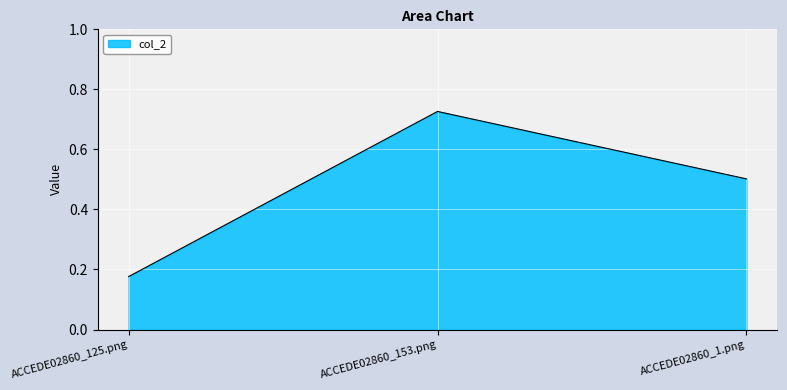

What position from the right is ACCEDE02860_1.png?

1